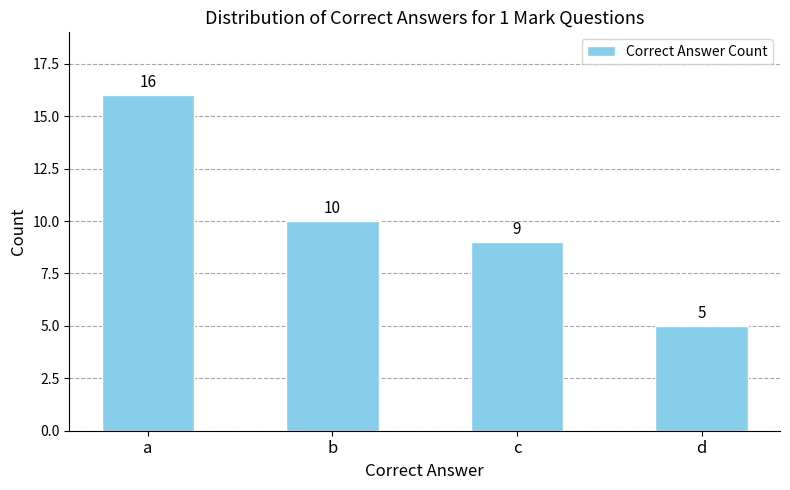

List the labels in order of value, largest first.

a, b, c, d